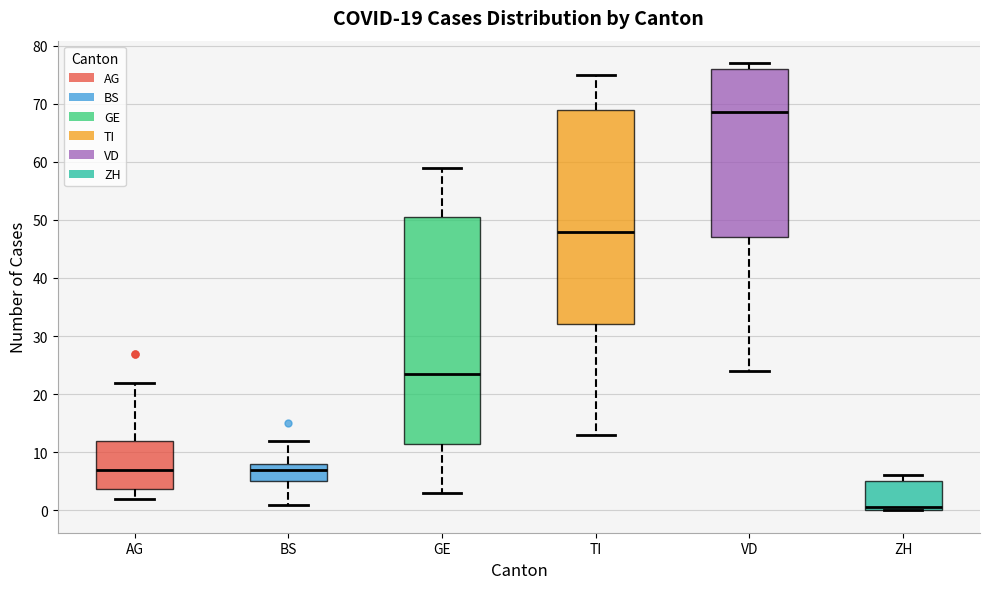

Reading left to right, read every box against the y-axis: the position of its median line, the range the box covers, and the ends of its whiskers. The values are not printed on the chart, so give them approximately, as read against the axis.

AG: median 7, box 4 to 12, whiskers 2 to 22
BS: median 7, box 5 to 8, whiskers 1 to 12
GE: median 24, box 12 to 51, whiskers 3 to 59
TI: median 48, box 32 to 69, whiskers 13 to 75
VD: median 69, box 47 to 76, whiskers 24 to 77
ZH: median 1, box 0 to 5, whiskers 0 to 6